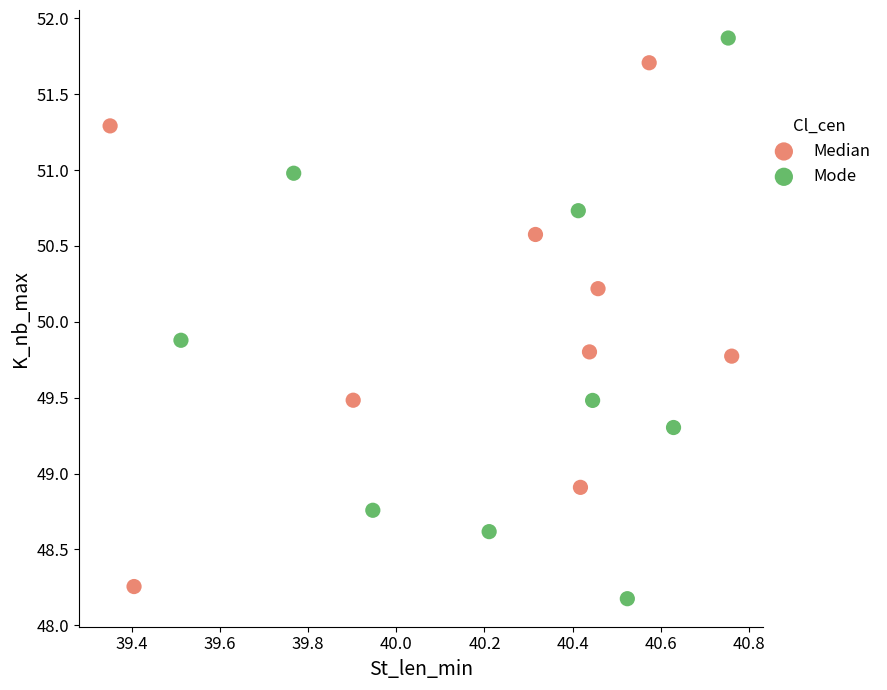

What are all the series names shown in the legend?

Median, Mode